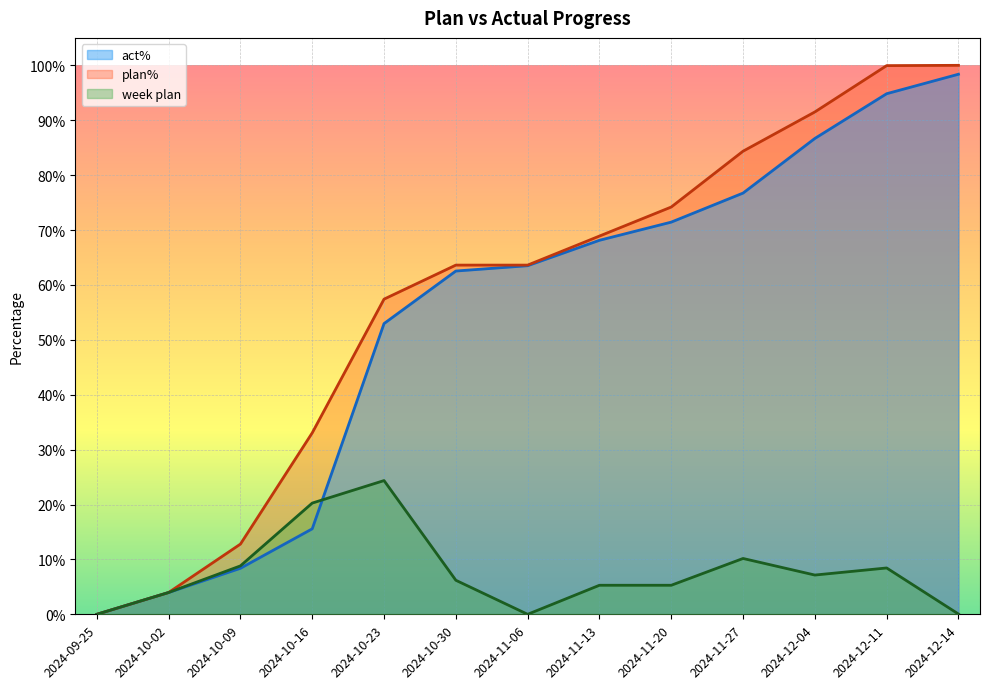

Reading left to right, list all the values displayed in this chart.

act%: 2024-09-25=0.0	2024-10-02=0.0	2024-10-09=0.1	2024-10-16=0.2	2024-10-23=0.5	2024-10-30=0.6	2024-11-06=0.6	2024-11-13=0.7	2024-11-20=0.7	2024-11-27=0.8	2024-12-04=0.9	2024-12-11=0.9	2024-12-14=1.0
week plan: 2024-09-25=0.0	2024-10-02=0.0	2024-10-09=0.1	2024-10-16=0.2	2024-10-23=0.2	2024-10-30=0.1	2024-11-06=0.0	2024-11-13=0.1	2024-11-20=0.1	2024-11-27=0.1	2024-12-04=0.1	2024-12-11=0.1	2024-12-14=0.0
plan%: 2024-09-25=0.0	2024-10-02=0.0	2024-10-09=0.1	2024-10-16=0.3	2024-10-23=0.6	2024-10-30=0.6	2024-11-06=0.6	2024-11-13=0.7	2024-11-20=0.7	2024-11-27=0.8	2024-12-04=0.9	2024-12-11=1.0	2024-12-14=1.0